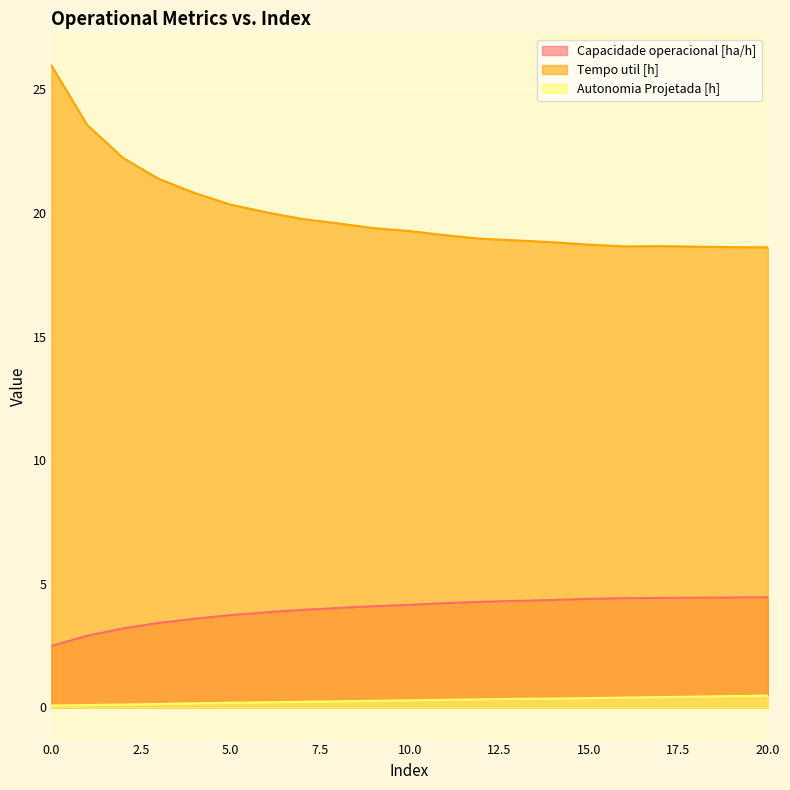

Is it true that Tempo util [h] equals 12.9 at 9?

False